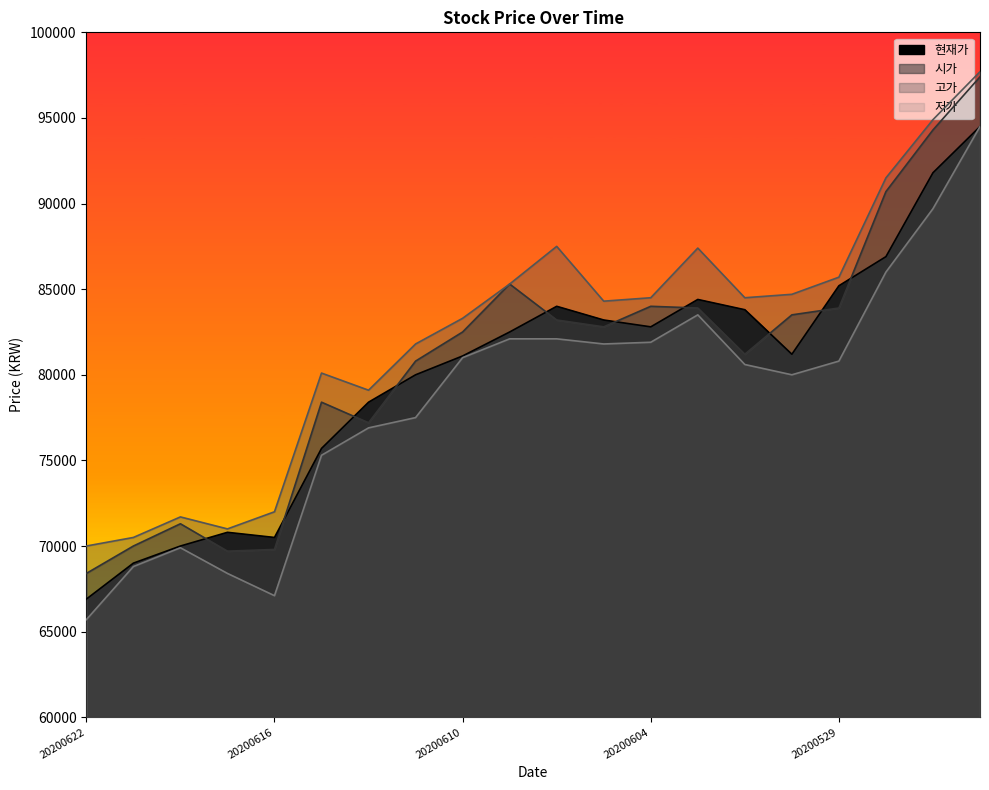

Does the chart have visible grid lines?

No